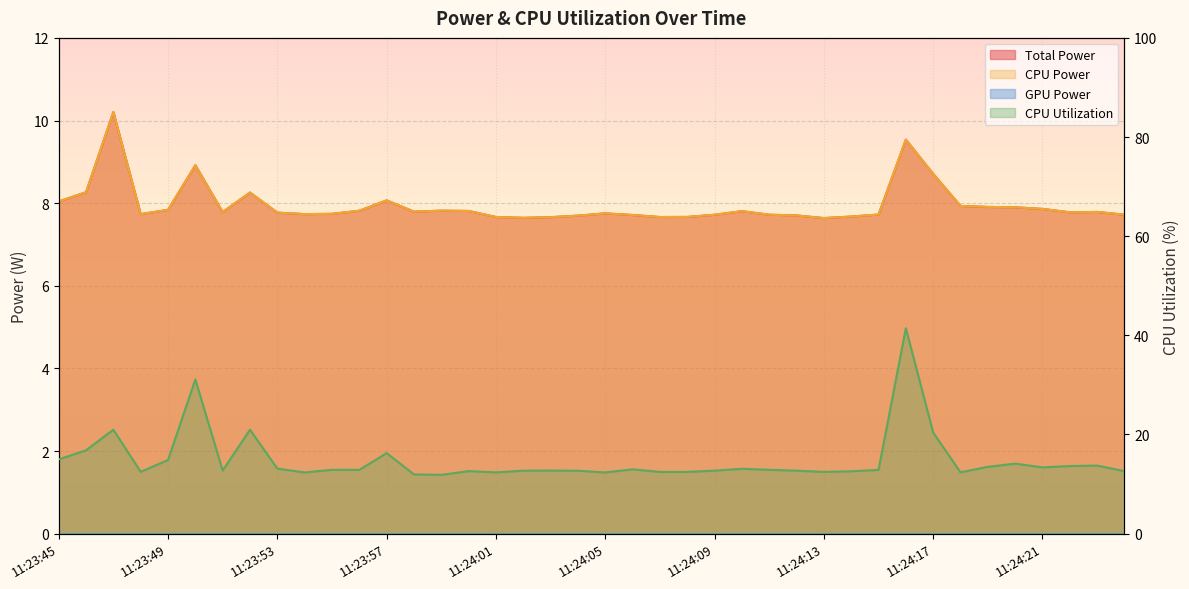

At which category does the chart reach its peak across all series?

11:24:16